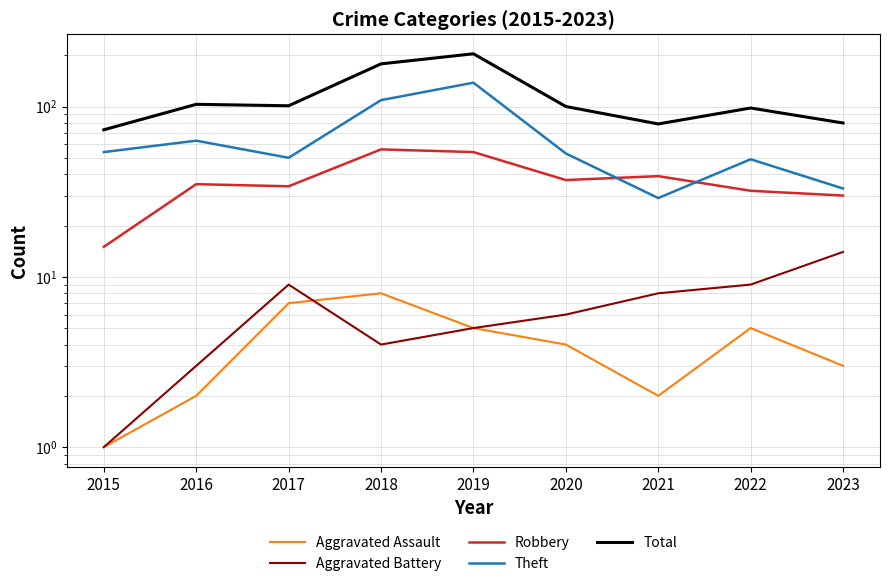

Which series changed the most between 2016 and 2022?

Theft